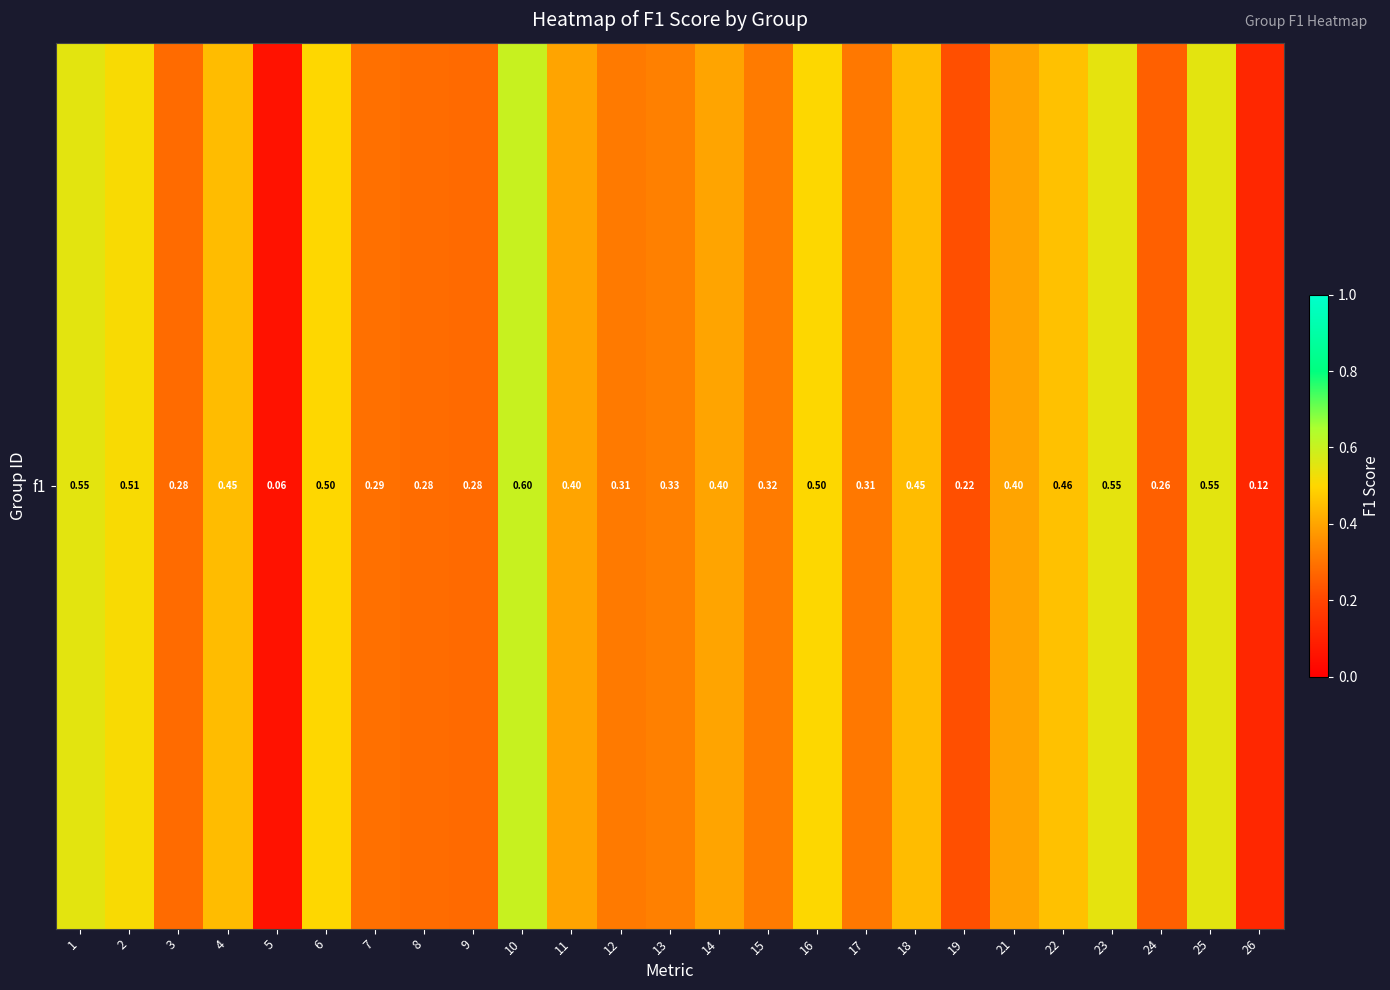

What is the approximate value at 26?

0.1